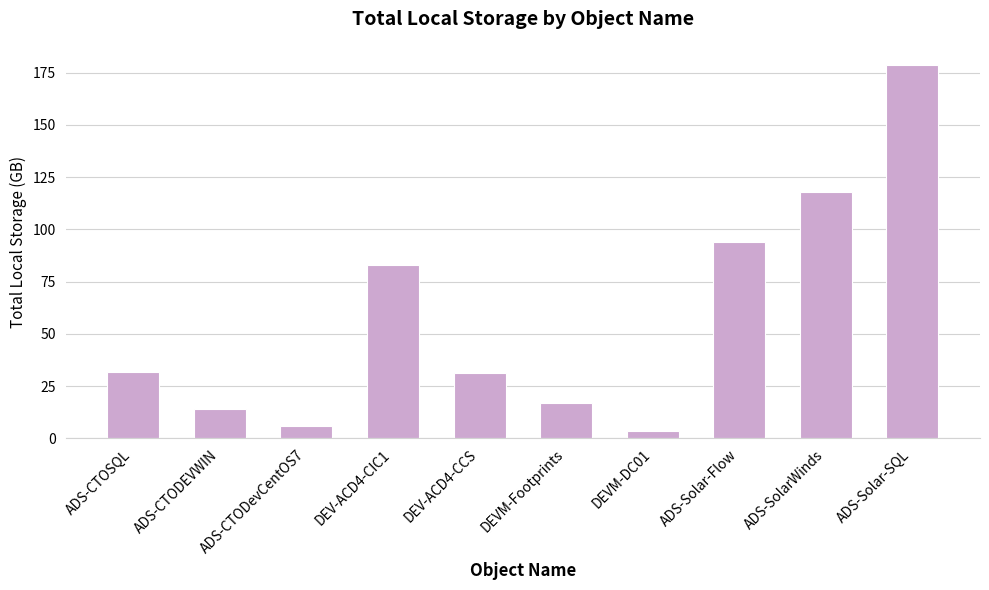

What is the average value?

57.7